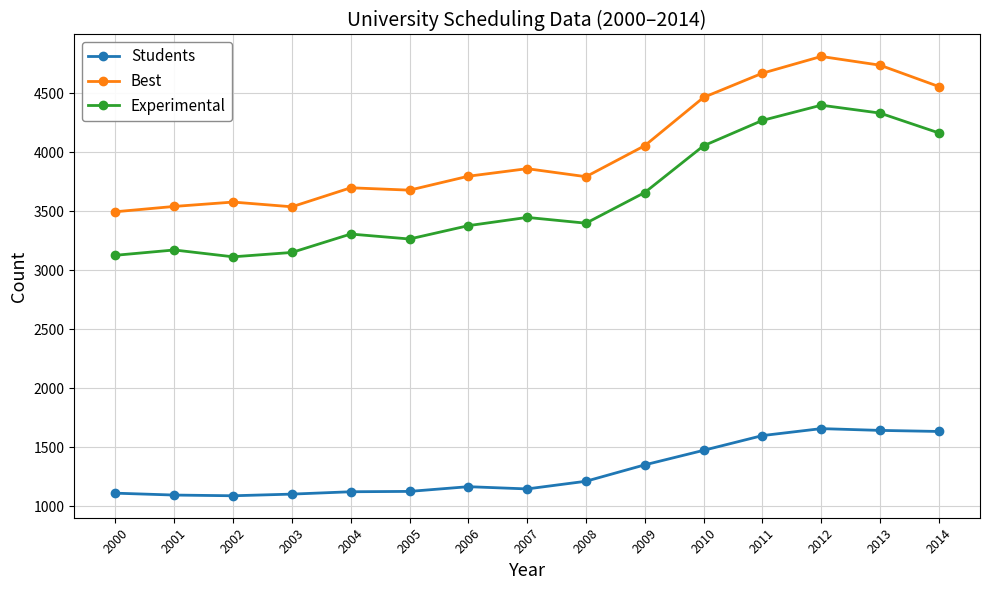

The value of Students at 2012 is 1659. True or false?

True